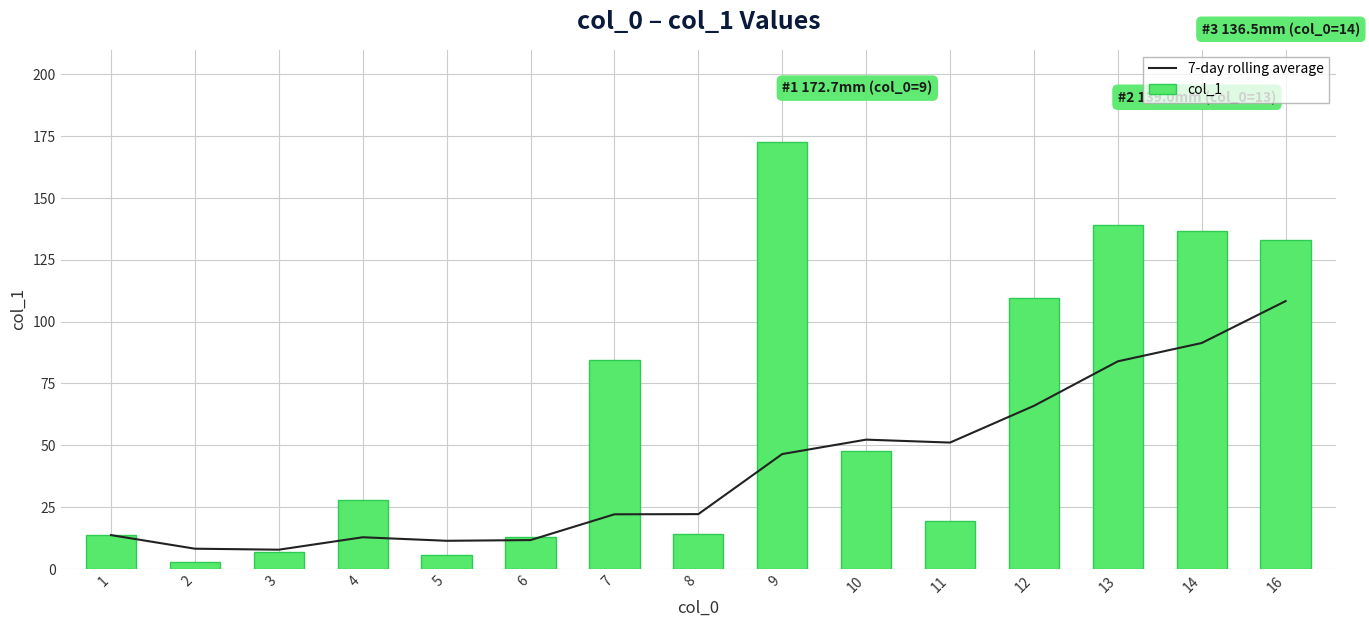

Reading right to left, extract all data points from this chart.

7-day rolling average: 108.3	91.3	83.9	65.9	51.0	52.2	46.4	22.1	22.0	11.6	11.3	12.7	7.7	8.1	13.6
col_1: 132.8	136.5	139.0	109.6	19.5	47.7	172.7	14.1	84.6	13.0	5.6	27.8	6.9	2.6	13.6